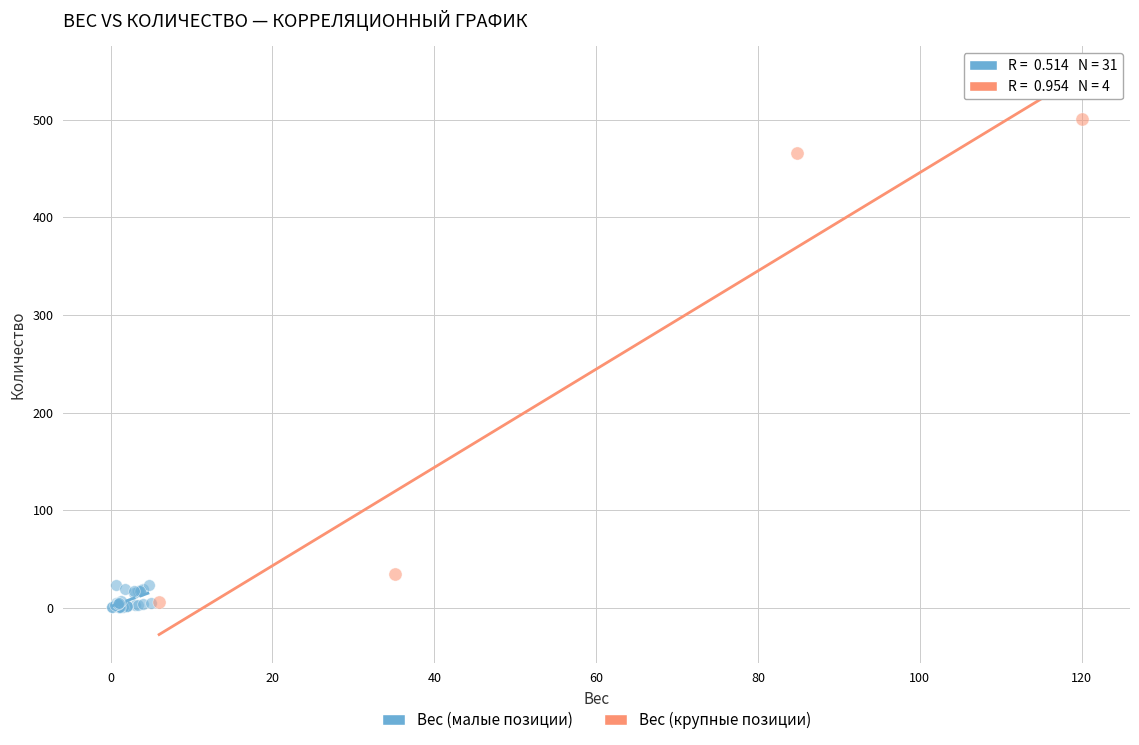

Which series reaches the maximum Y coordinate?

Вес (крупные позиции)